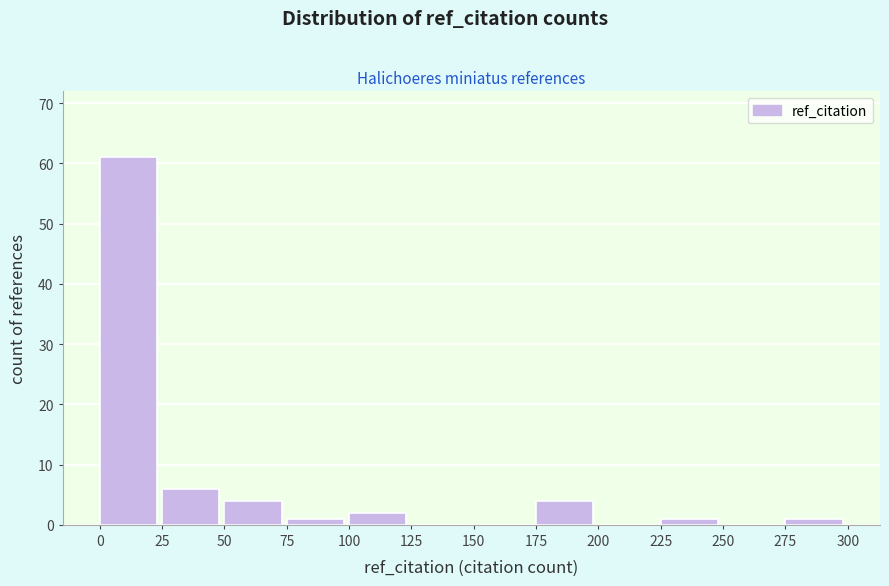

Reading left to right, list every bar in this chart as the range it spans on the x-axis followed by its height. The values are not printed on the chart, so give them approximately, as read against the axis.

0 to 25: 61
25 to 50: 6
50 to 75: 4
75 to 100: 1
100 to 125: 2
125 to 150: 0
150 to 175: 0
175 to 200: 4
200 to 225: 0
225 to 250: 1
250 to 275: 0
275 to 300: 1